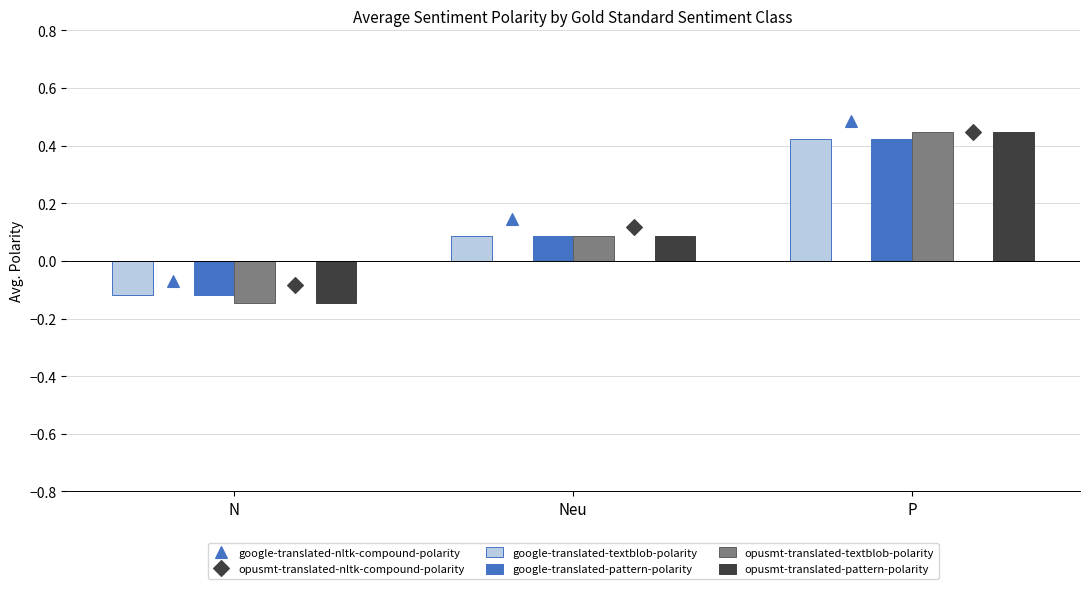

What is the value of the google-translated-nltk-compound-polarity point at the 3rd from the left?

0.5